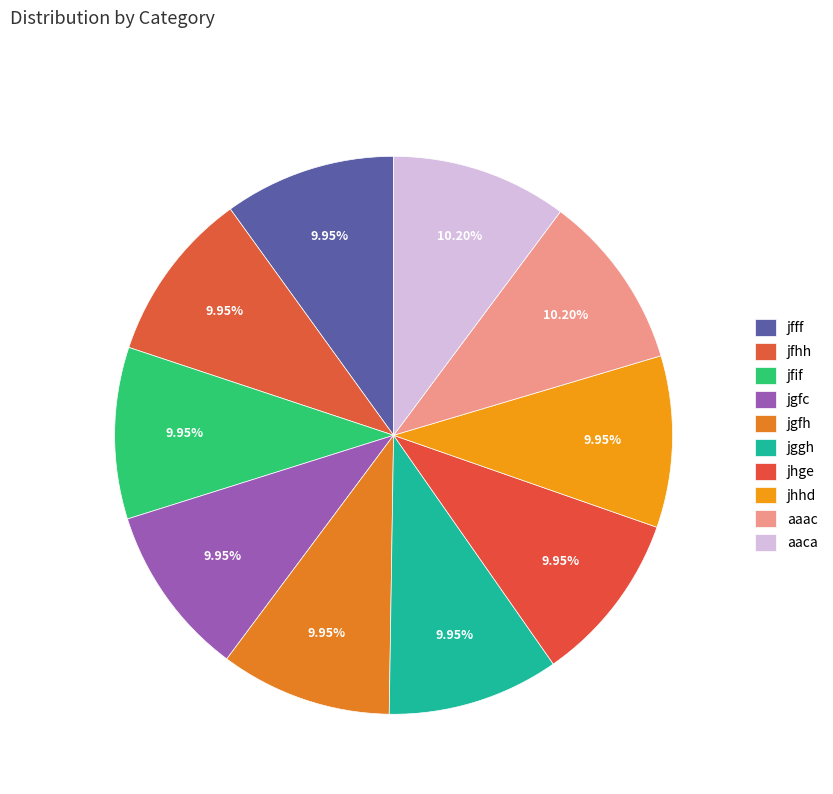

Is it true that jhge is 22% of the pie?

False